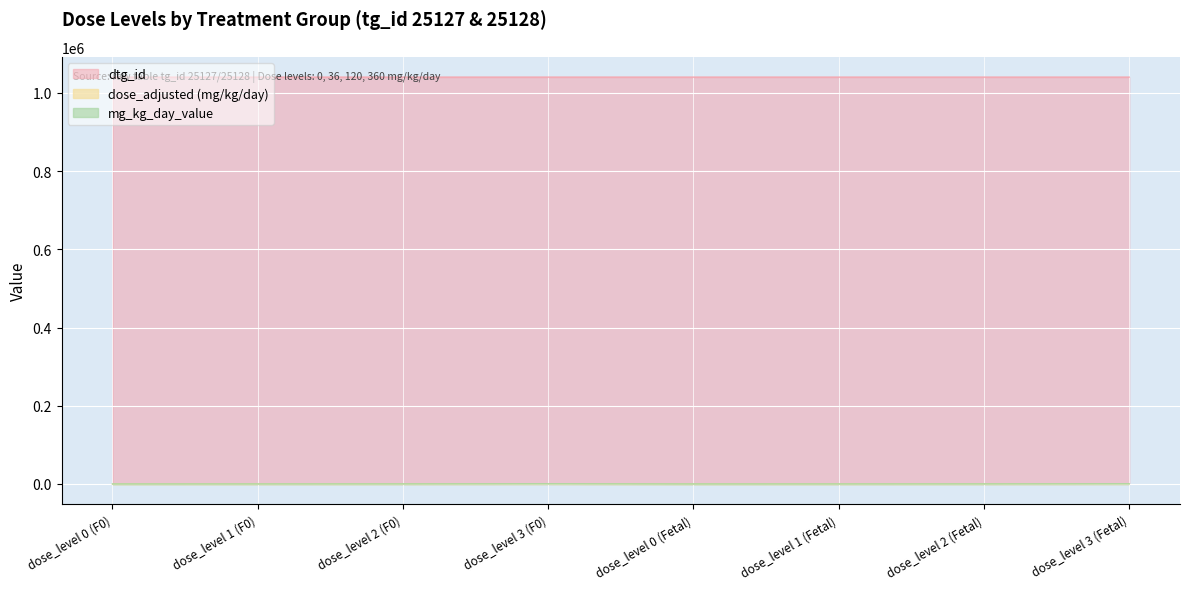

What is the sum of all dose_adjusted values?

1032